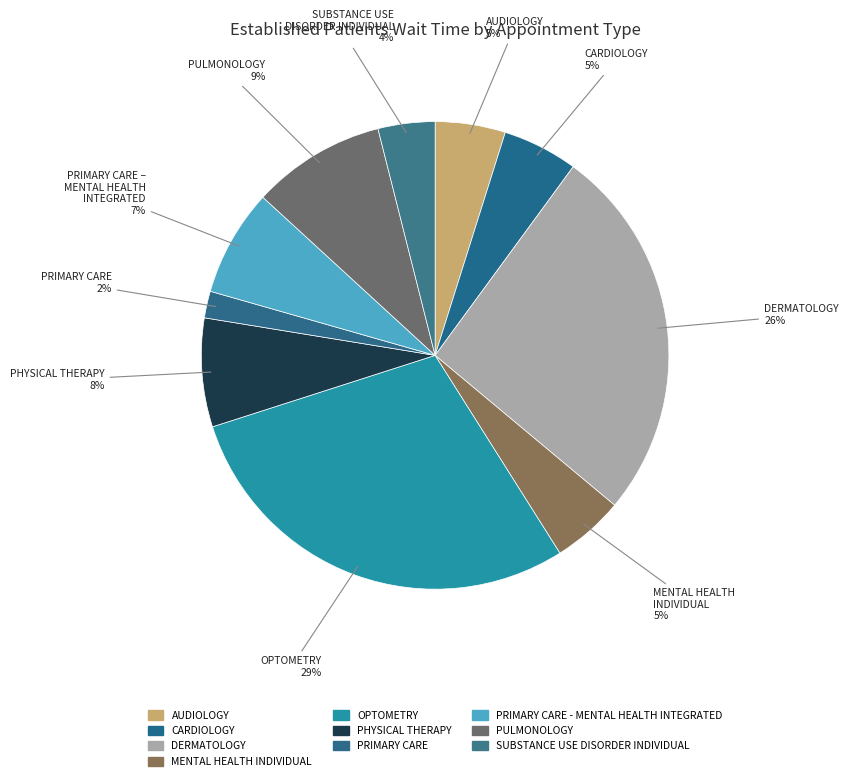

To the nearest percent, what percentage of the pie is PULMONOLOGY?

9%